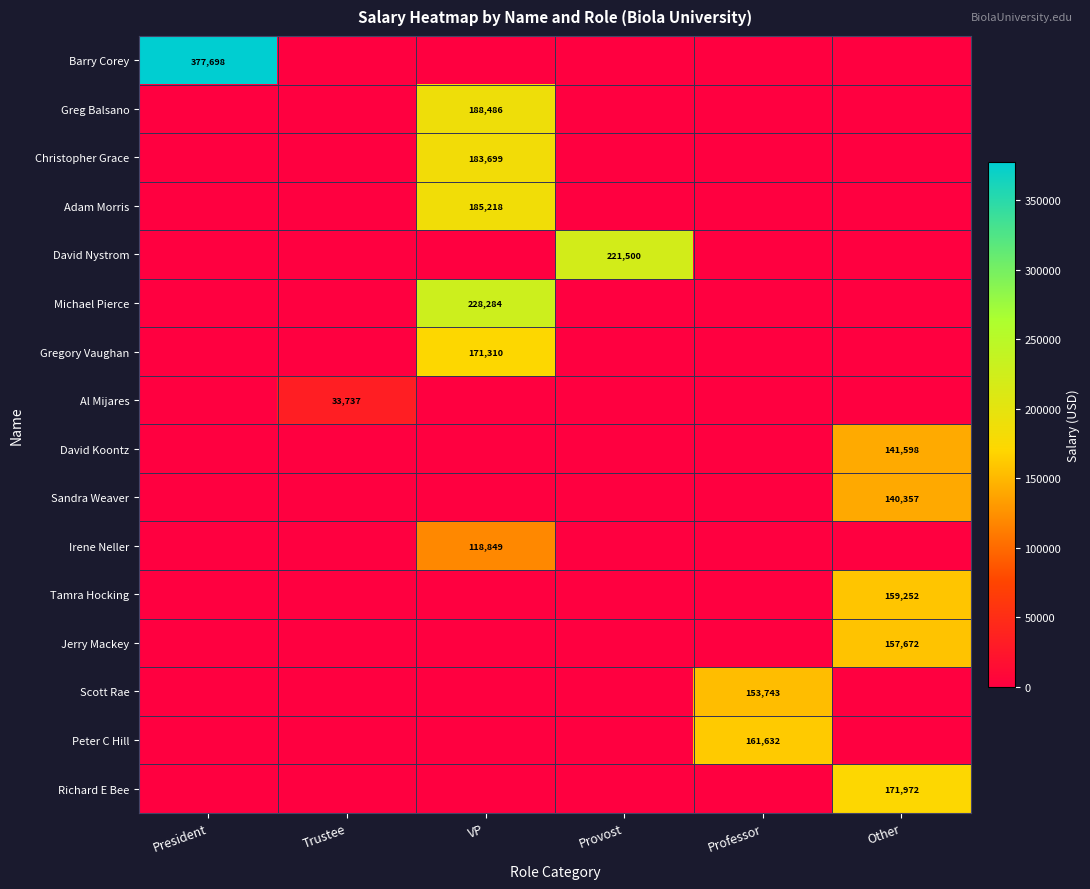

At which category does the chart reach its peak across all series?

President